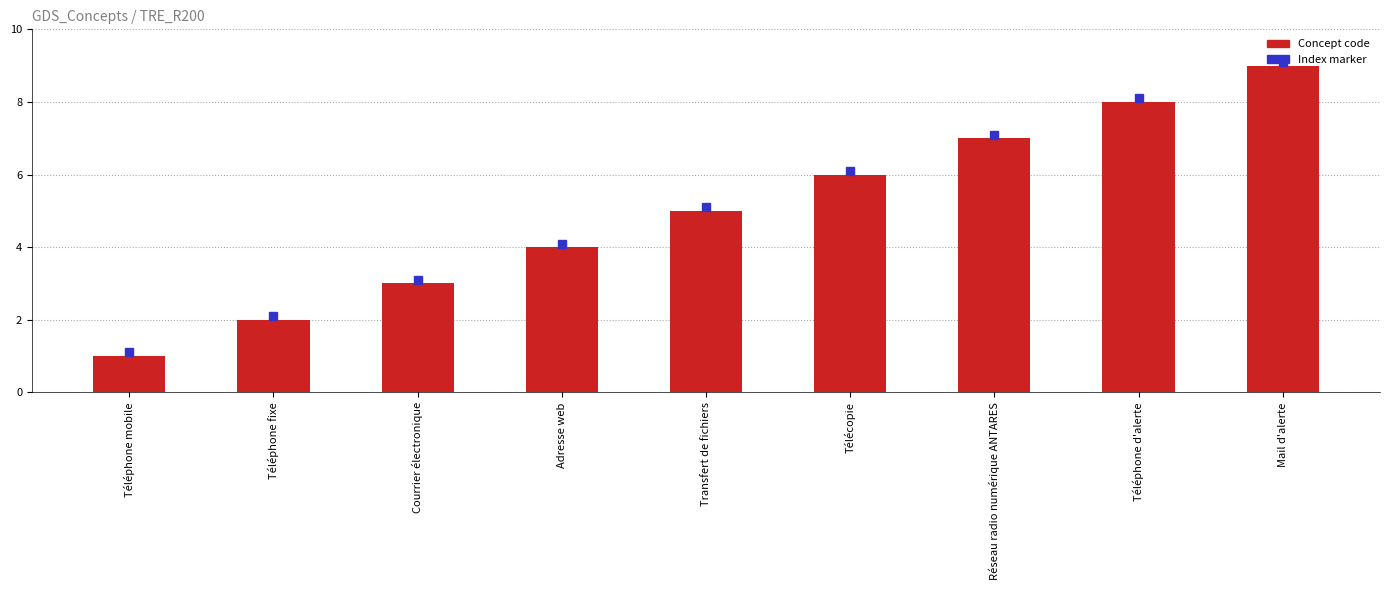

What is the value of the 9th bar from the left?

9